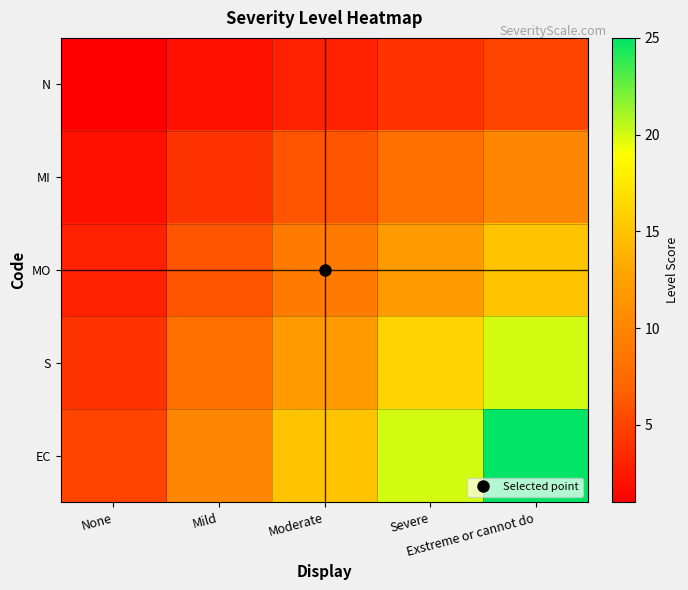

Rank the series by their maximum value, from lowest to highest.

N, MI, MO, S, EC